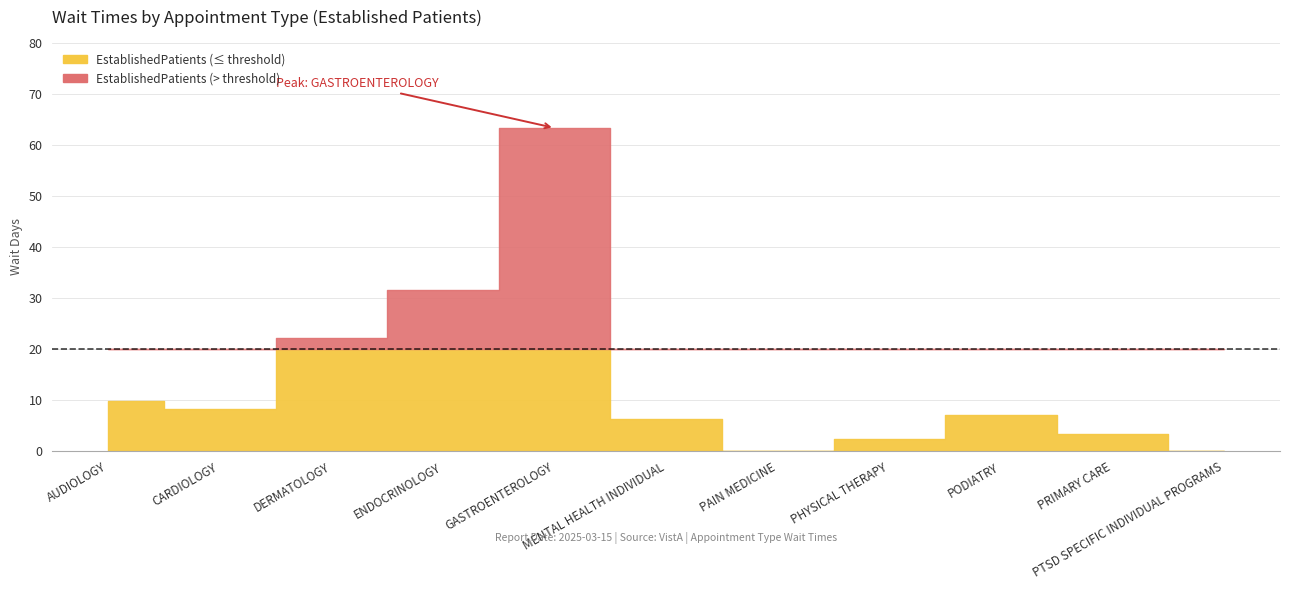

What is the average value?

14.0